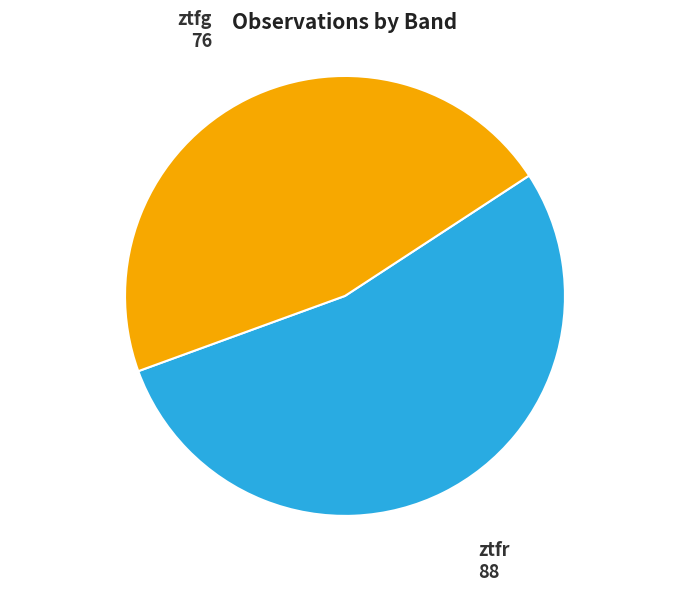

Is it true that ztfr is 54% of the pie?

True